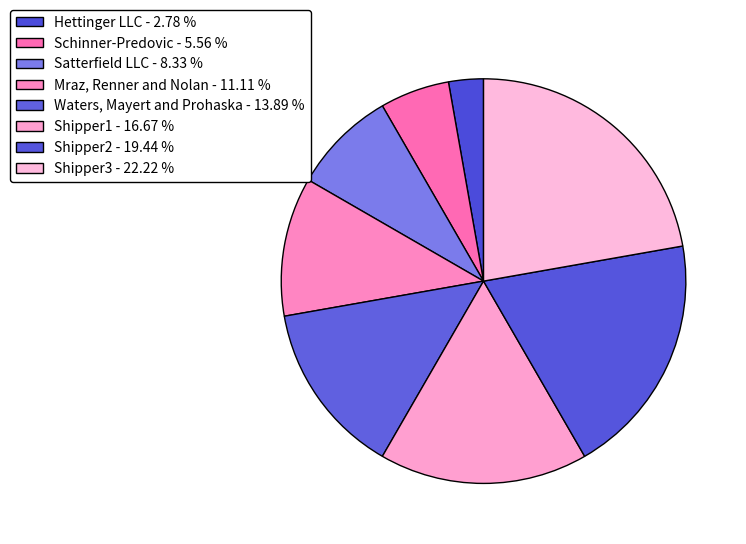

How many segments does this pie chart have?

8